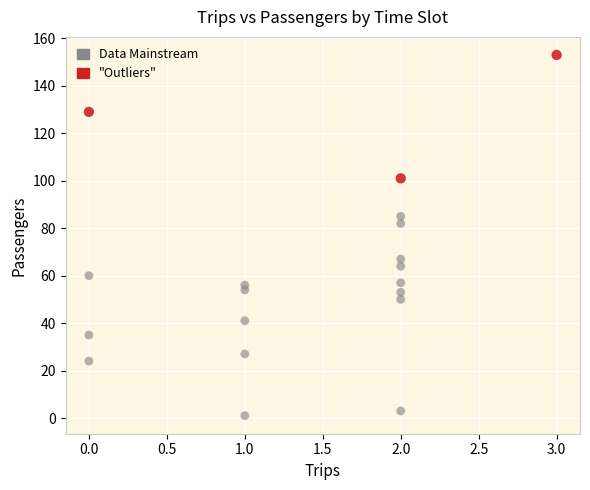

Which series has the widest spread of Y values?

Data Mainstream